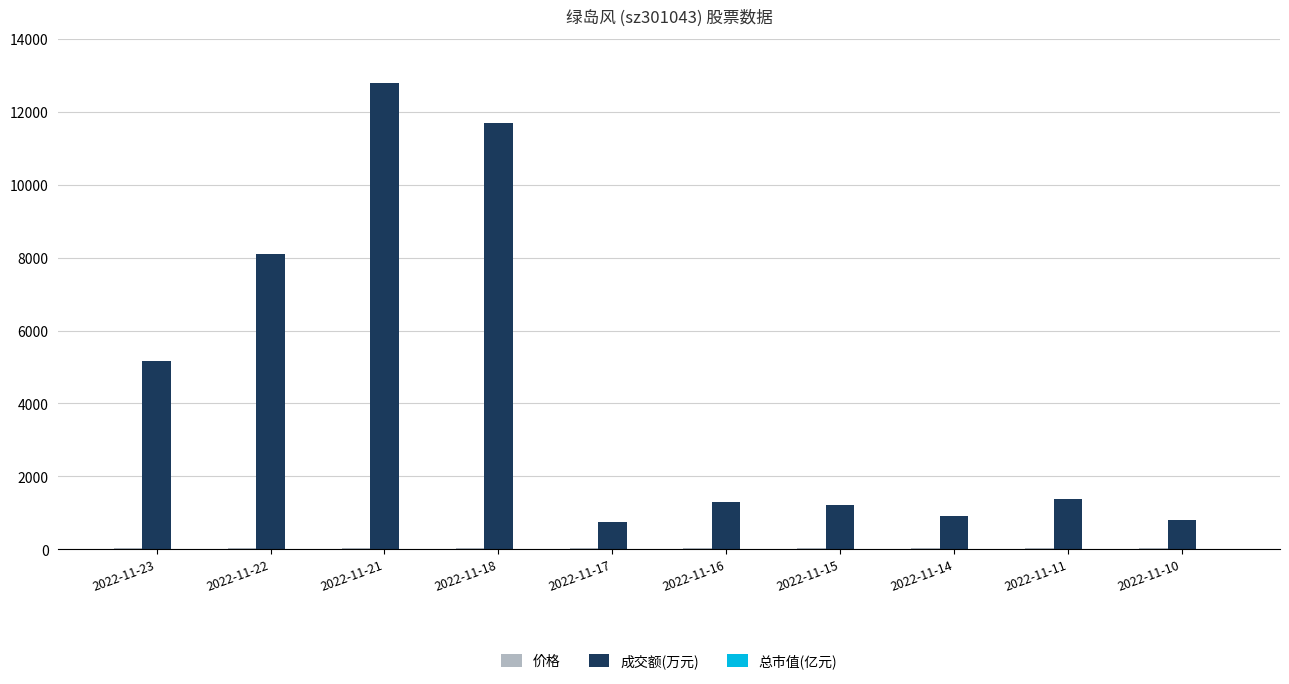

What is the maximum value shown in the chart?

12794.0